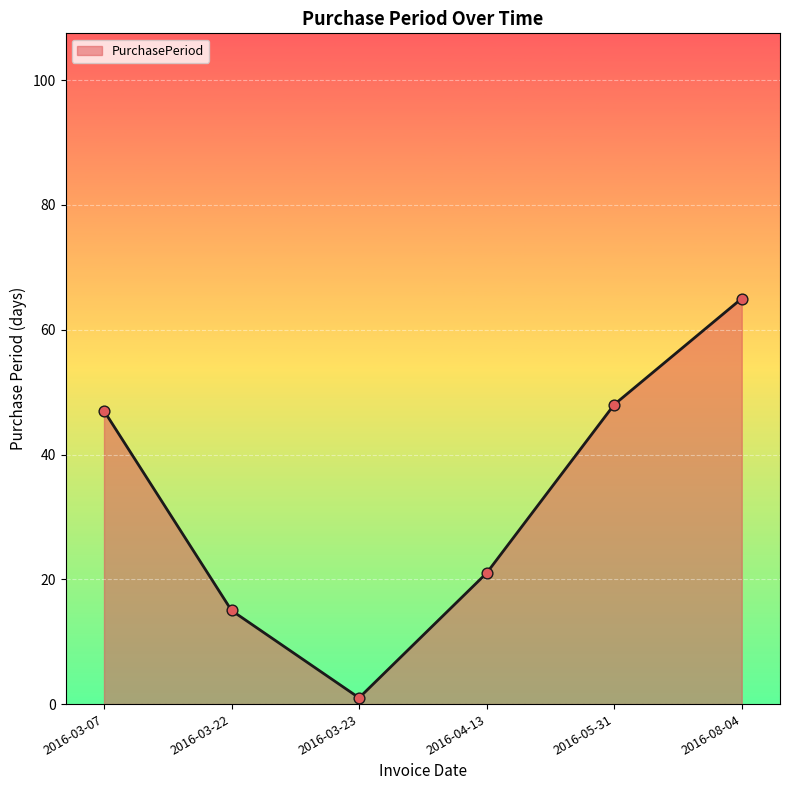

Between 2016-04-13 and 2016-03-07, which is larger?

2016-03-07